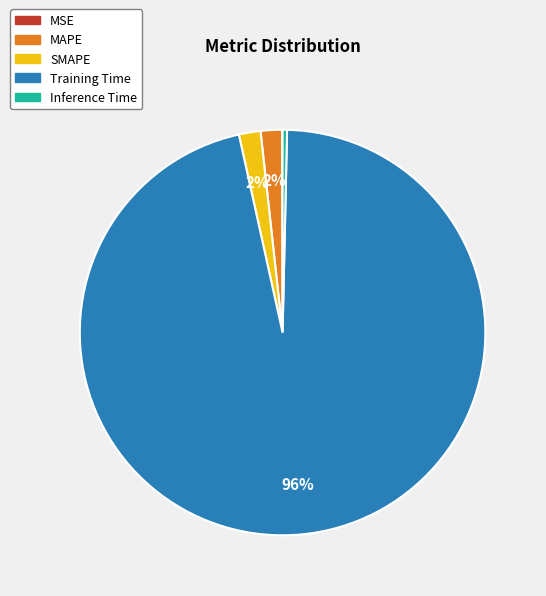

Does Training Time account for over 50% of the chart?

Yes